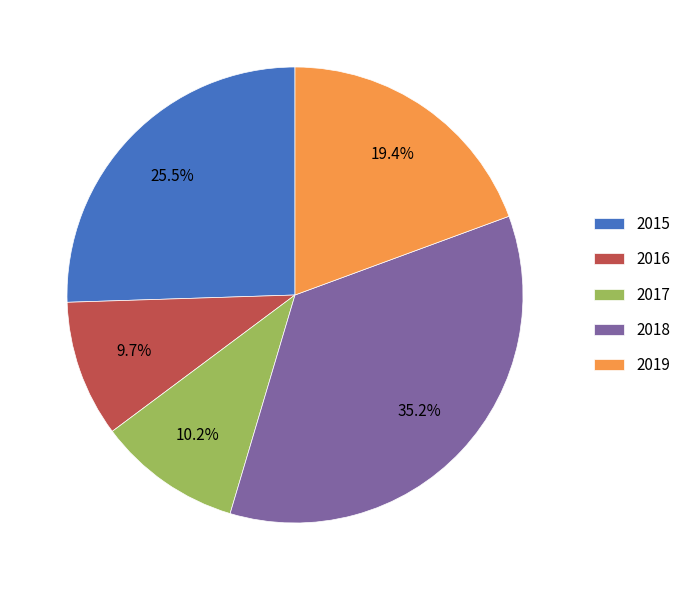

Which category has the smallest portion of the pie?

2016